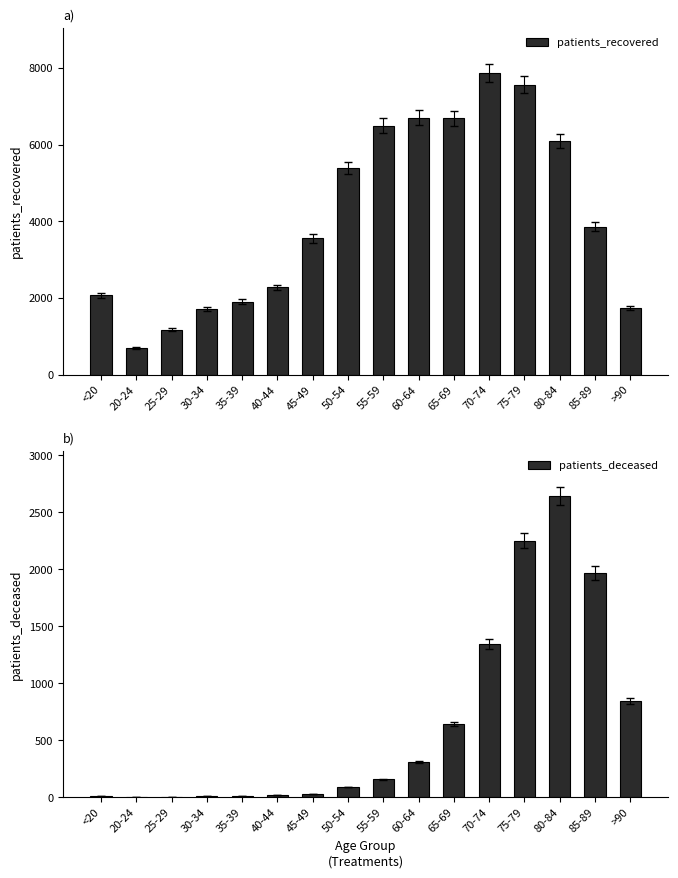

Is it true that patients_deceased equals 30 at 45-49?

True